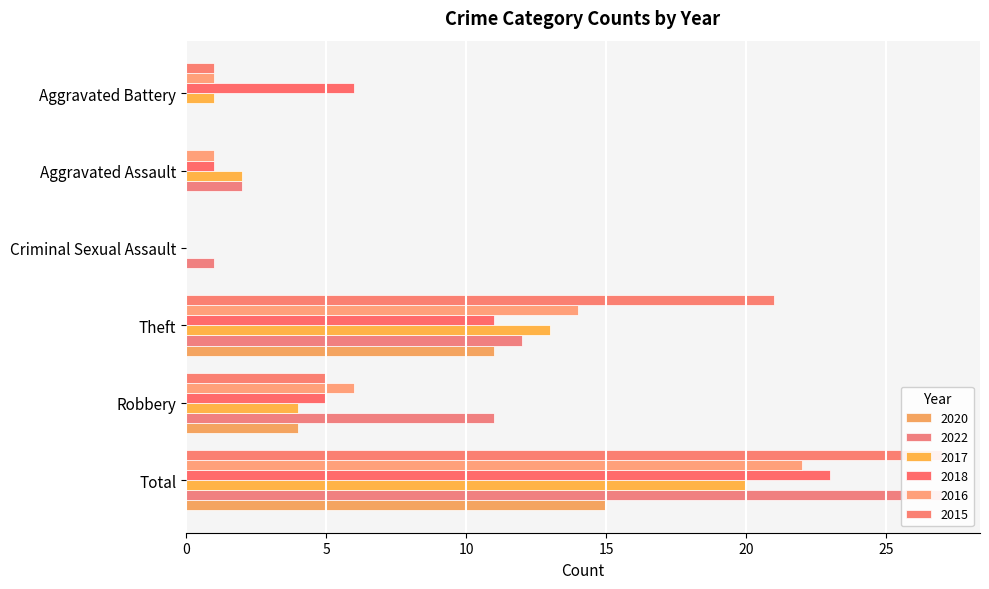

What is the maximum value shown in the chart?

27